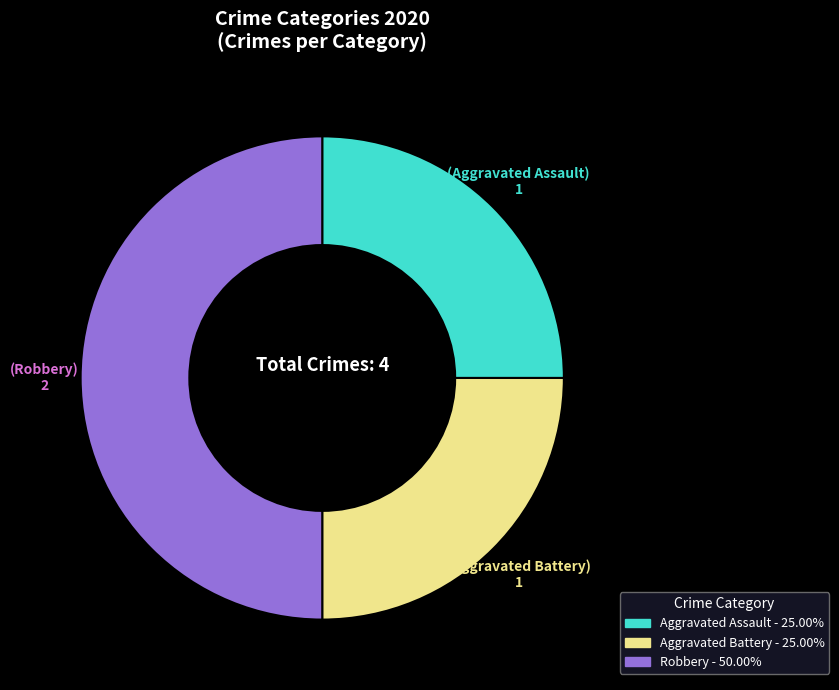

What is the largest slice in the pie chart?

Robbery